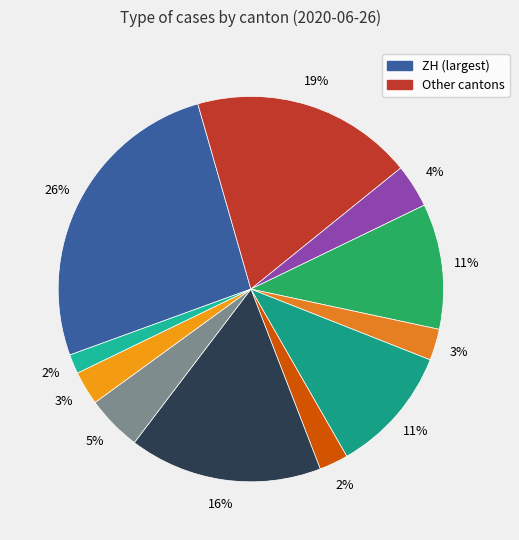

How many slices are in this pie chart?

11